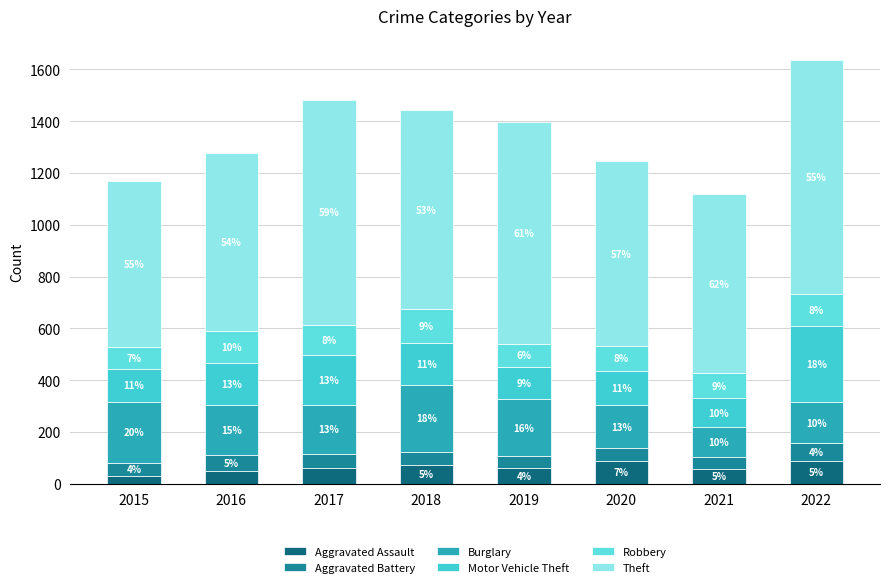

Is it true that Theft equals 1379 at 2019?

False